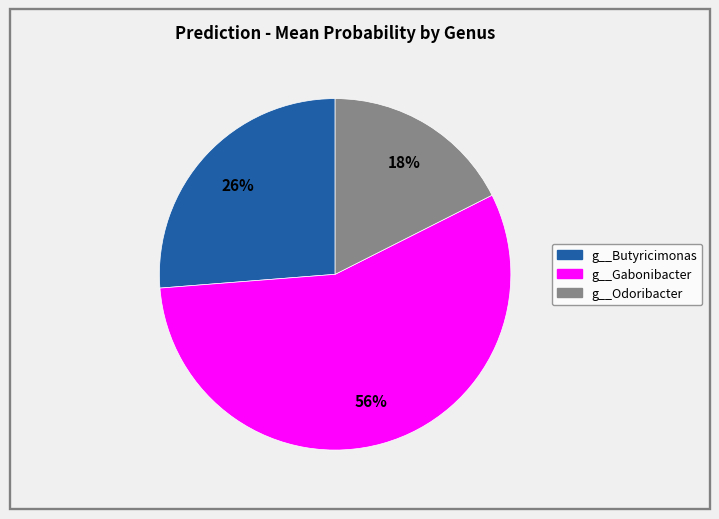

What percentage is the g__Odoribacter slice, to the nearest percent?

18%